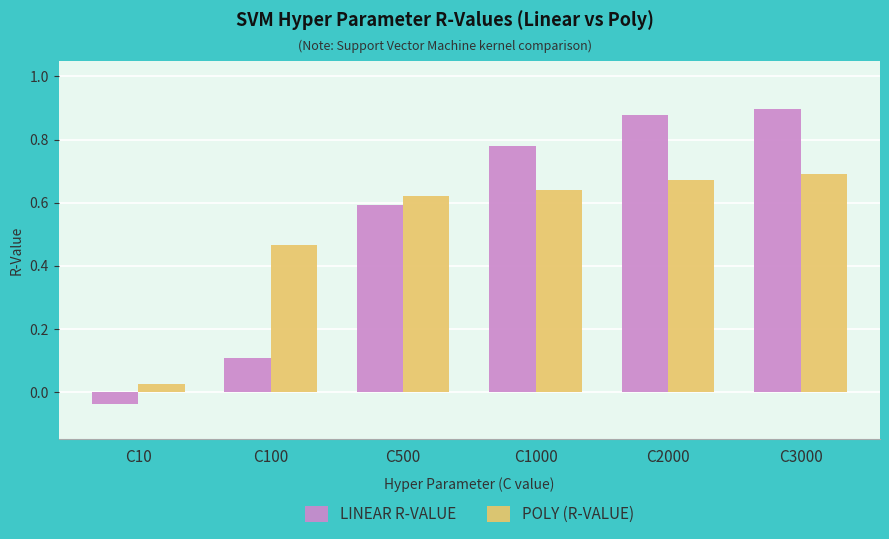

Count the number of categories in the chart.

6